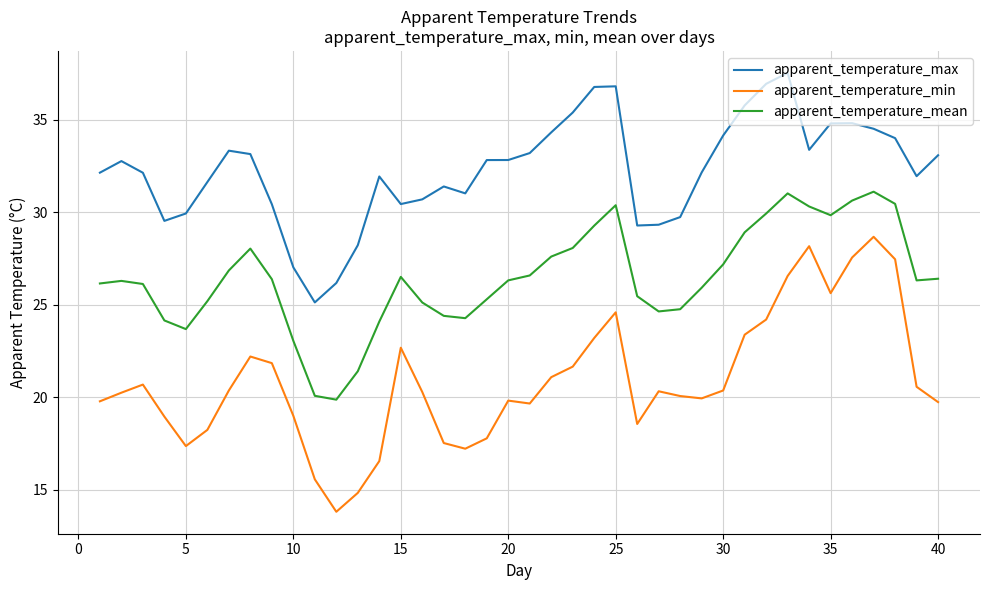

Which series has the largest total across all categories?

apparent_temperature_max